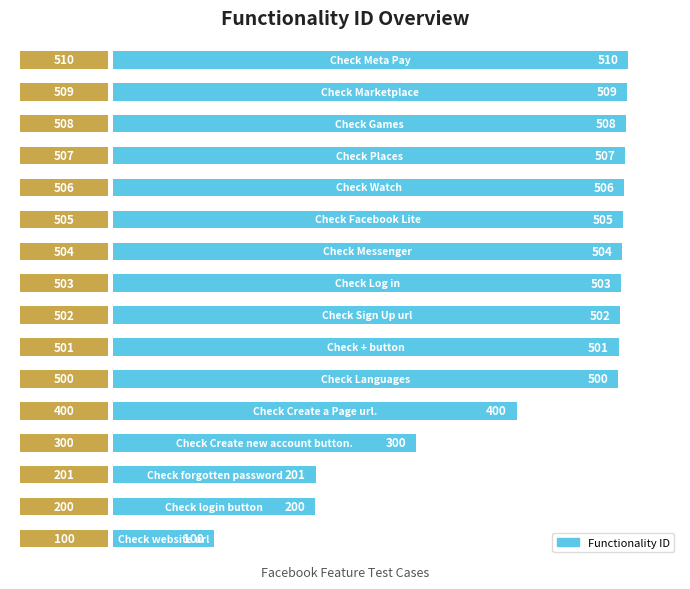

What is the maximum value shown in the chart?

510